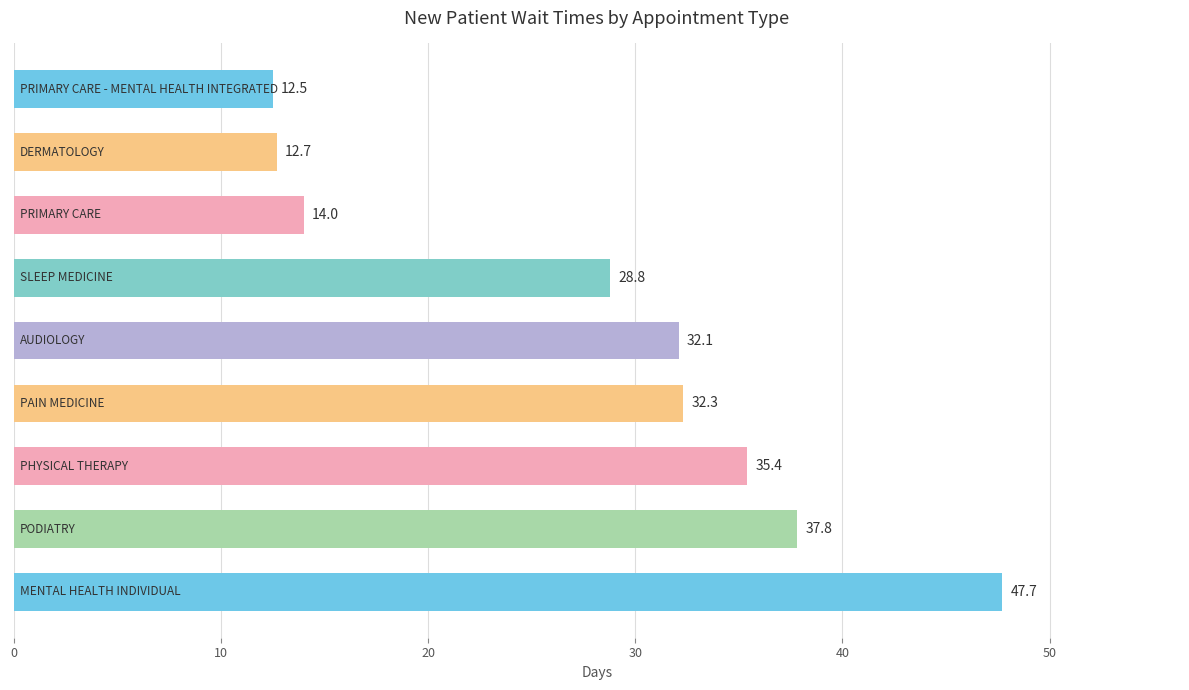

Count the number of values greater than 32.

5